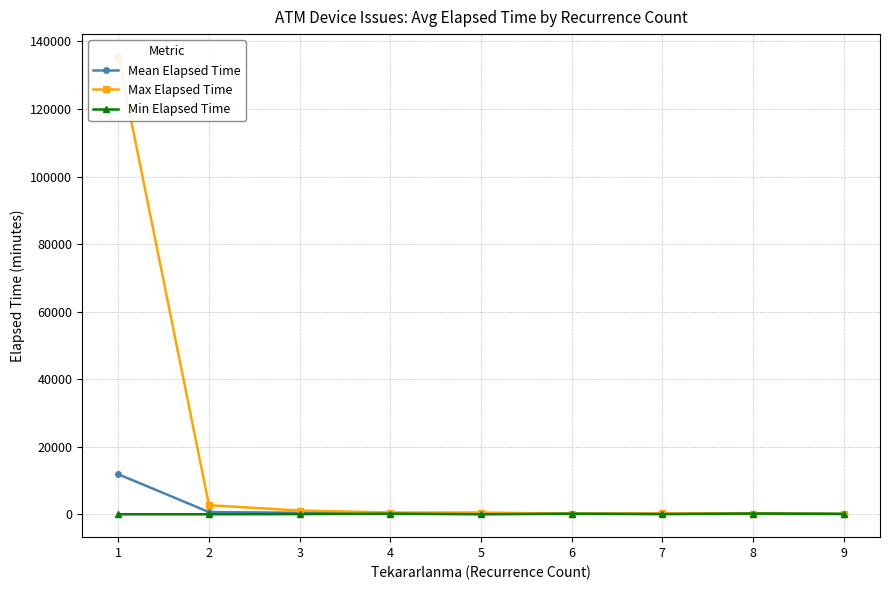

True or false: Max Elapsed Time and Mean Elapsed Time intersect in this chart.

False